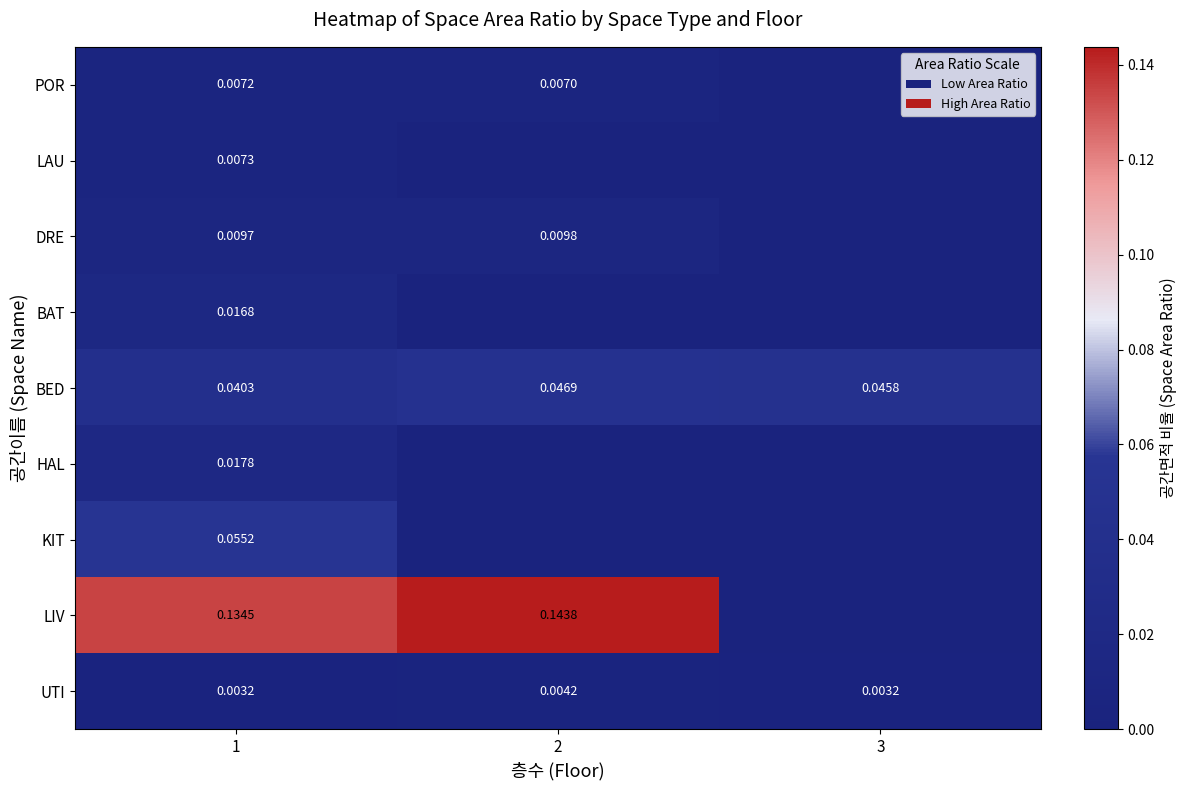

At how many categories does at least one series exceed 0?

3